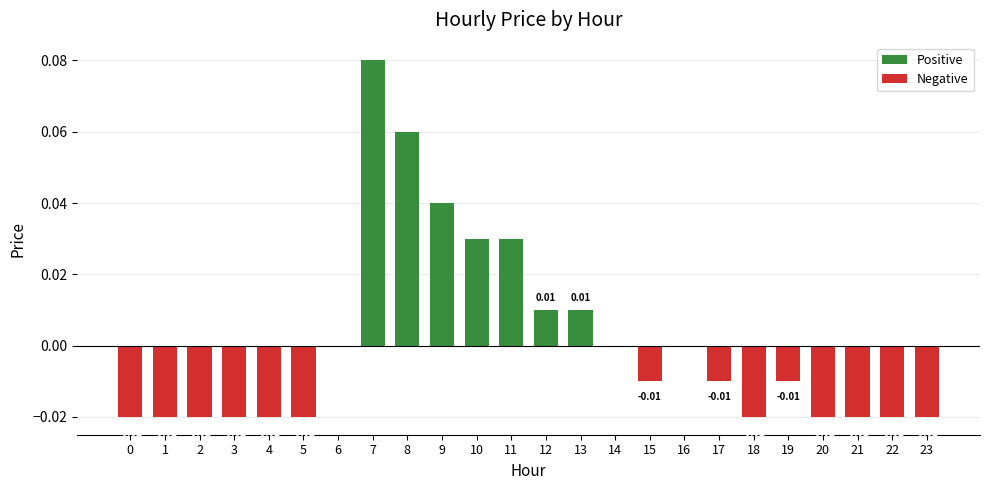

How many categories are shown in the chart?

24